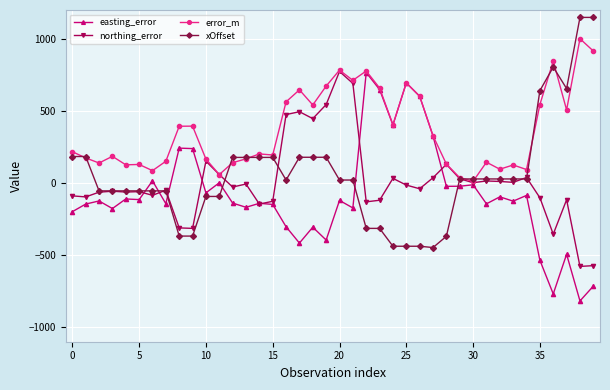

What is the minimum value shown in the chart?

-817.3